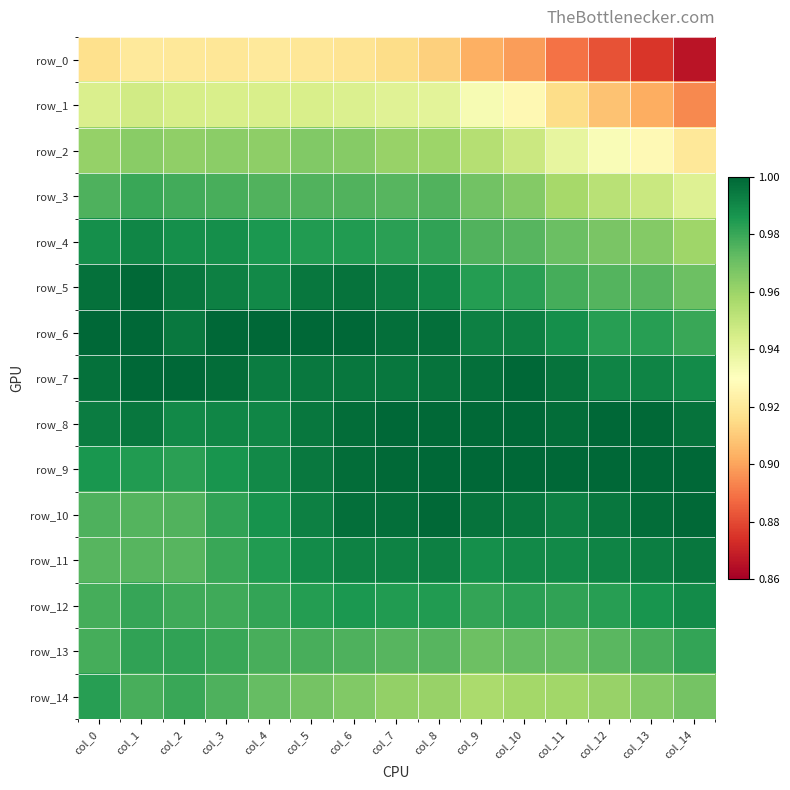

Rank the categories by row_10 value from lowest to highest.

col_1, col_2, col_0, col_3, col_4, col_11, col_5, col_12, col_10, col_9, col_6, col_7, col_13, col_14, col_8